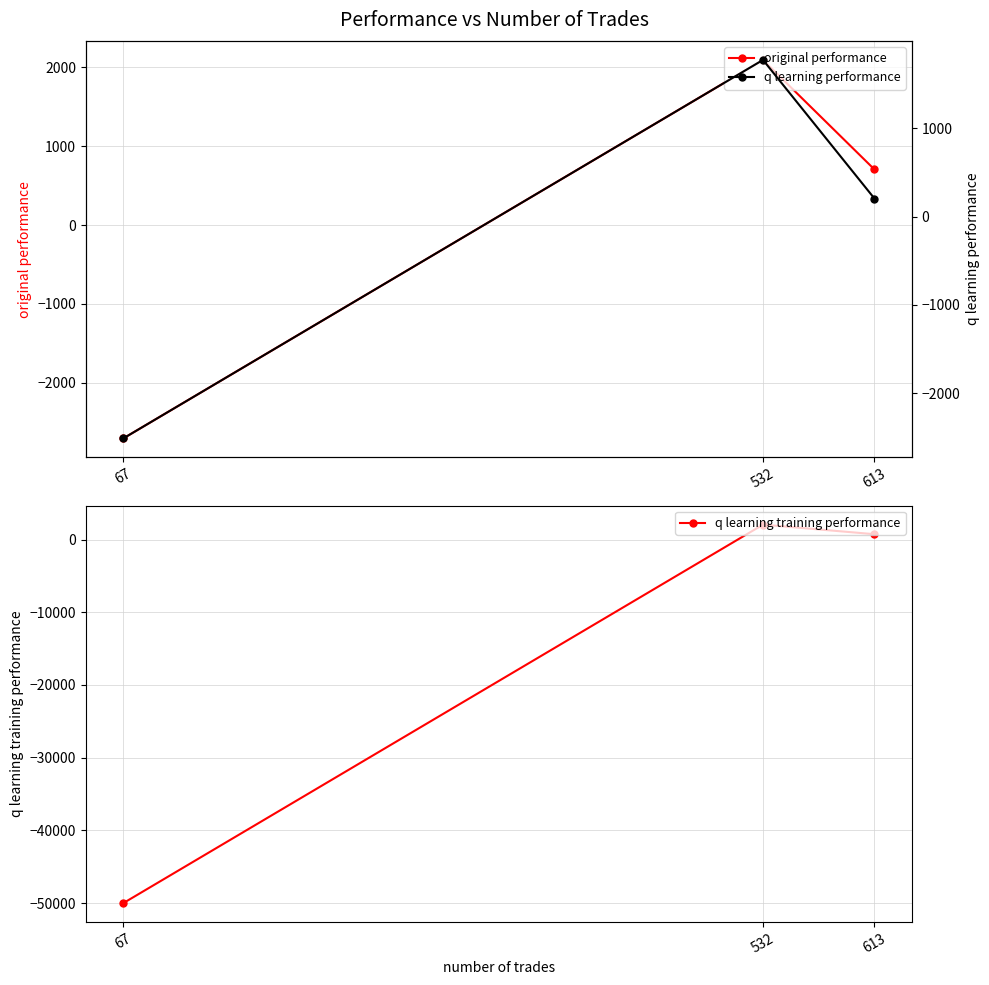

Is the value of q learning performance at 532 greater than the value of original performance at 532?

No